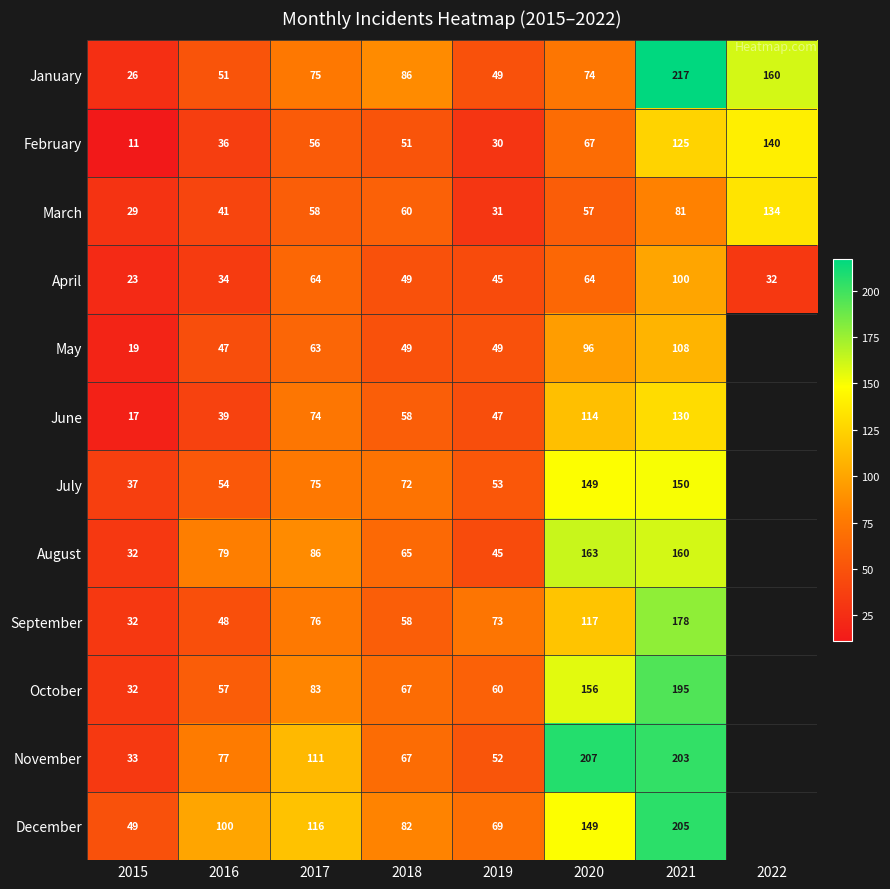

The value of May at 2018 is 85. True or false?

False